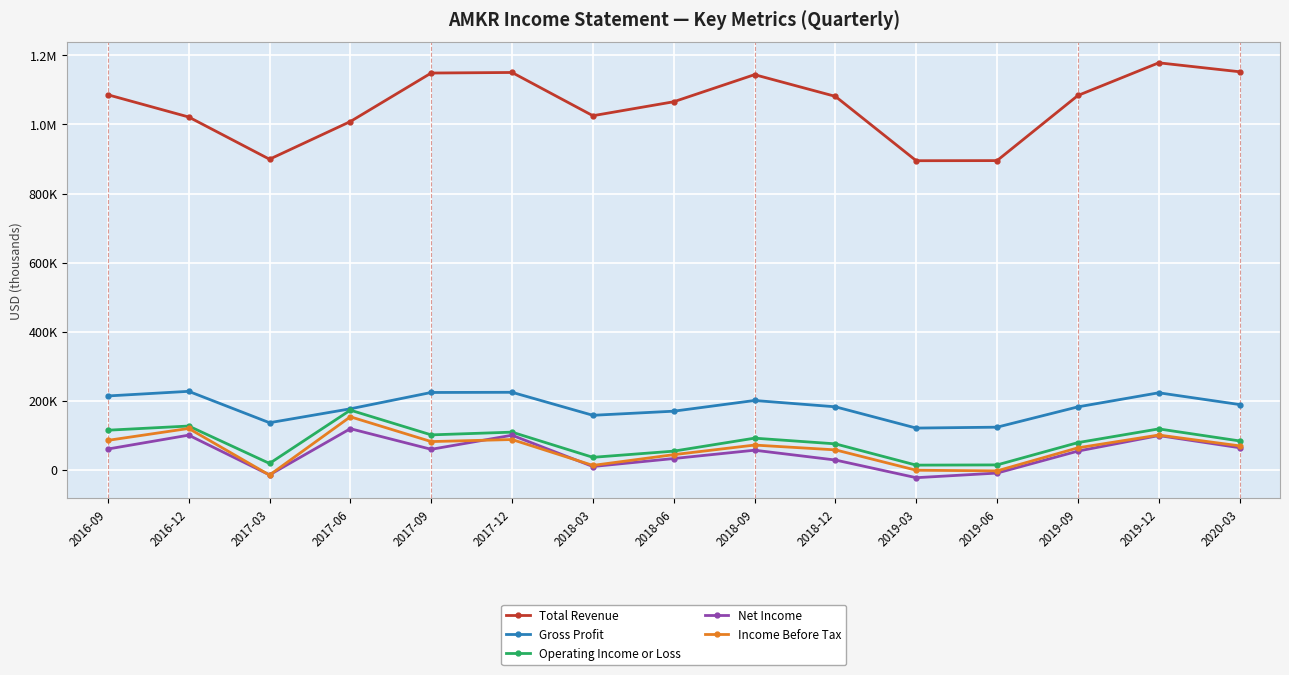

What is the label of the 8th point from the left?

2018-06